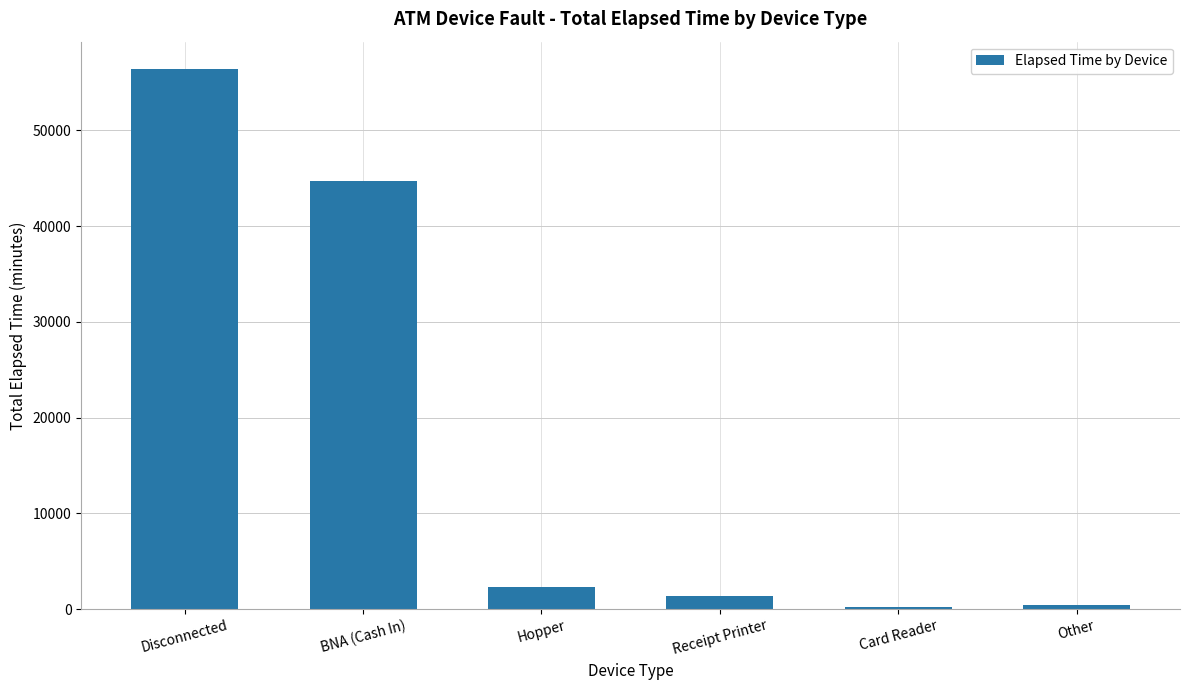

What is the smallest value displayed?

270